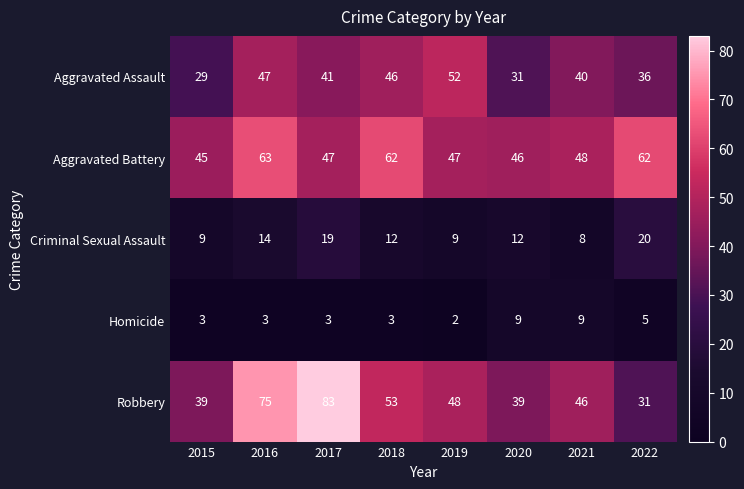

The Aggravated Assault series shows 36 at 2022. True or false?

True